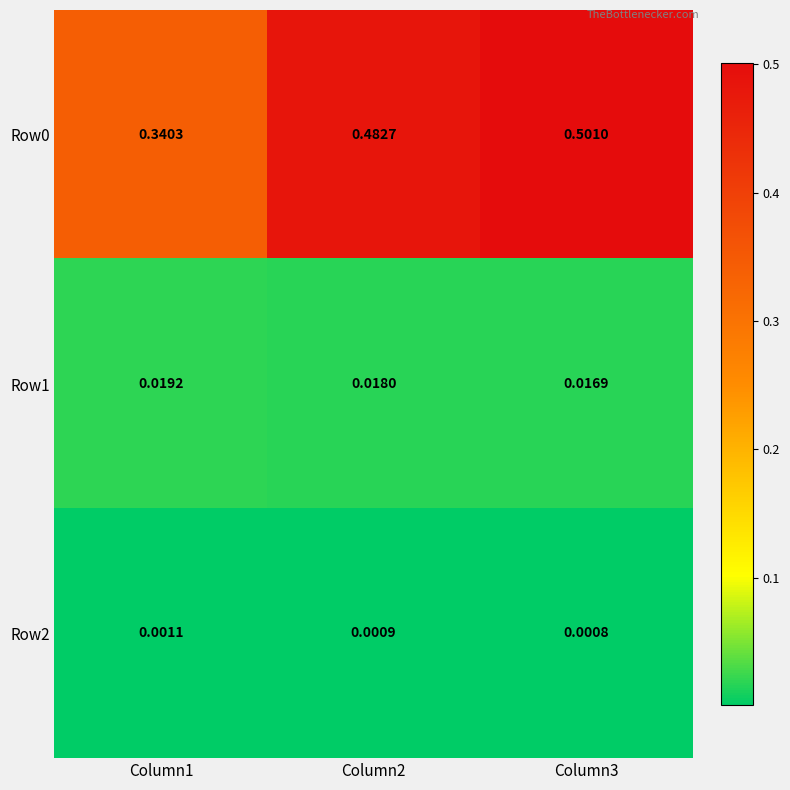

Is the value of Row2 at Column2 greater than the value of Row0 at Column1?

No